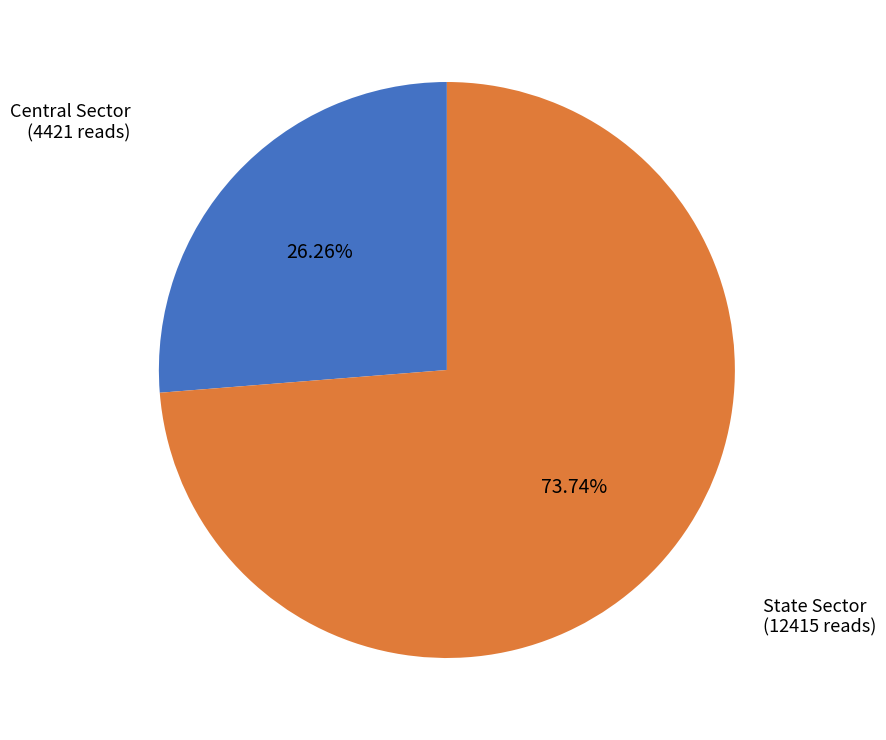

To the nearest percent, what portion does State Sector represent?

74%